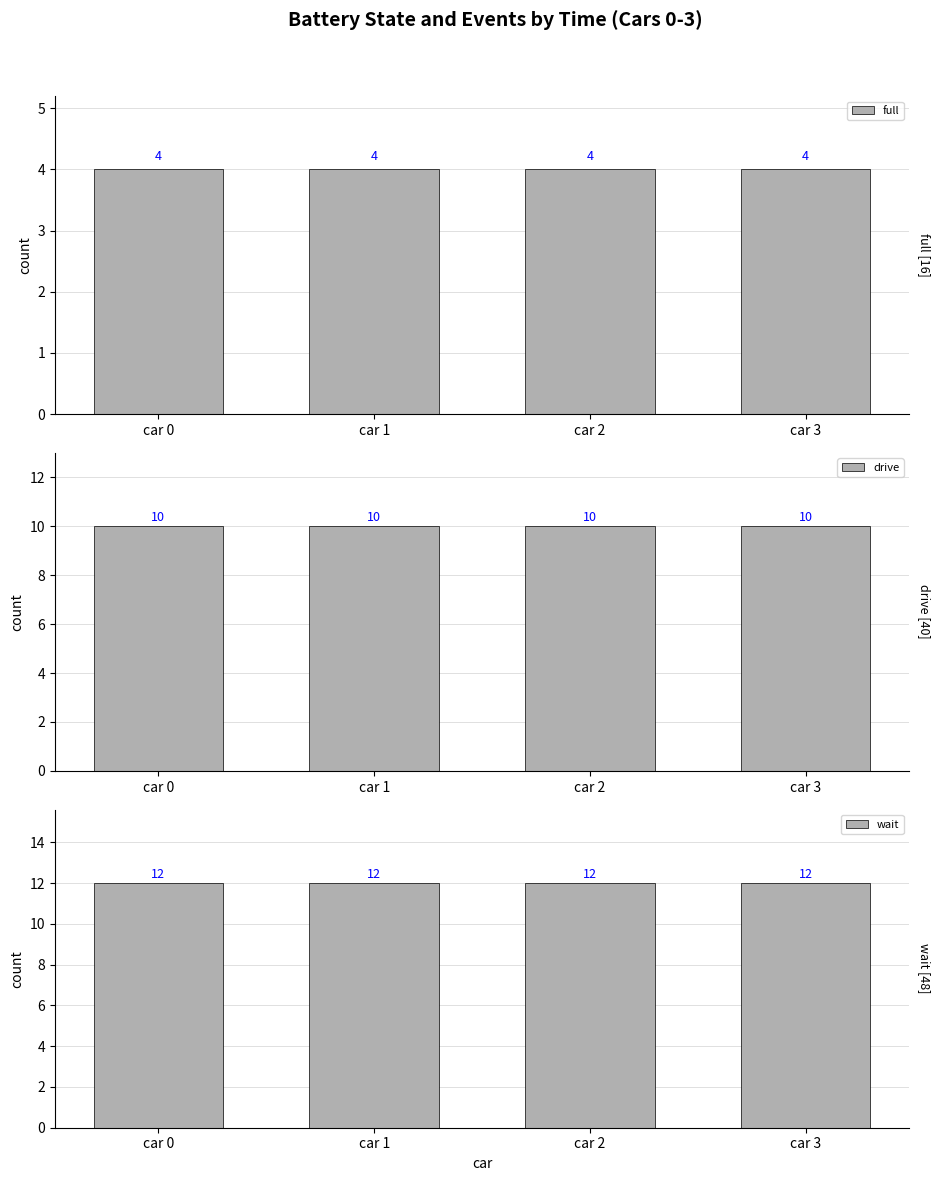

What is the sum of the full values at car 3 and car 1?

8